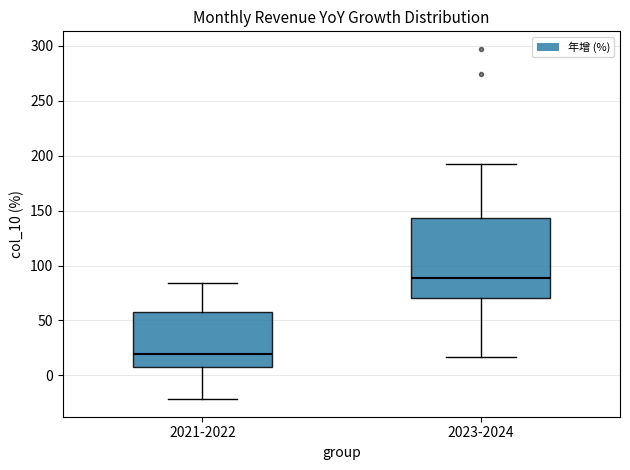

Reading left to right, read every box against the y-axis: the position of its median line, the range the box covers, and the ends of its whiskers. The values are not printed on the chart, so give them approximately, as read against the axis.

2021-2022: median 20, box 10 to 60, whiskers -20 to 85
2023-2024: median 90, box 70 to 145, whiskers 15 to 195